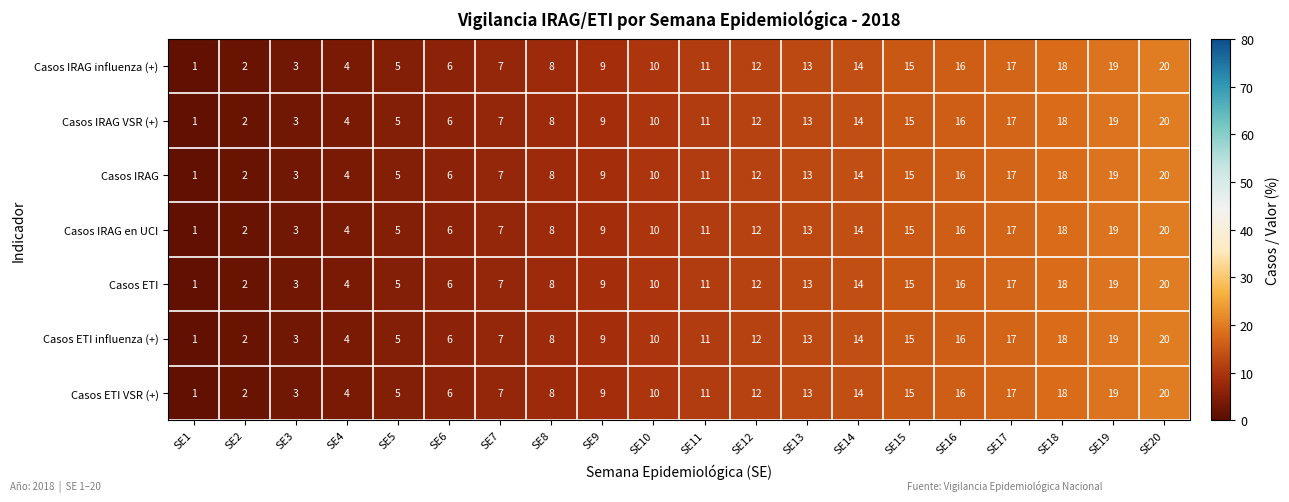

Which label corresponds to the smallest value in the chart?

SE1